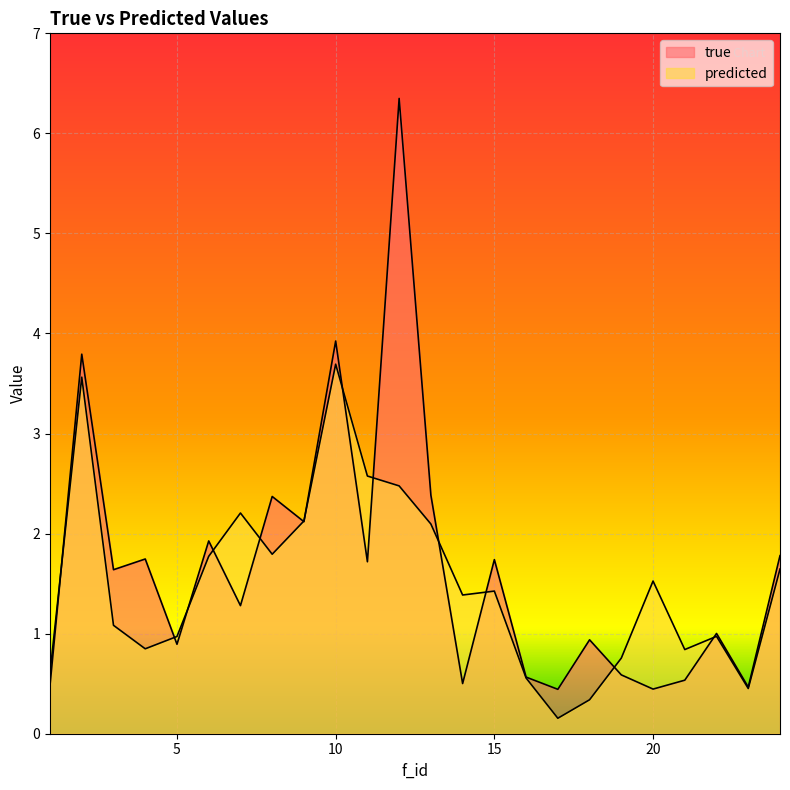

At which category does predicted reach its first local valley?

4